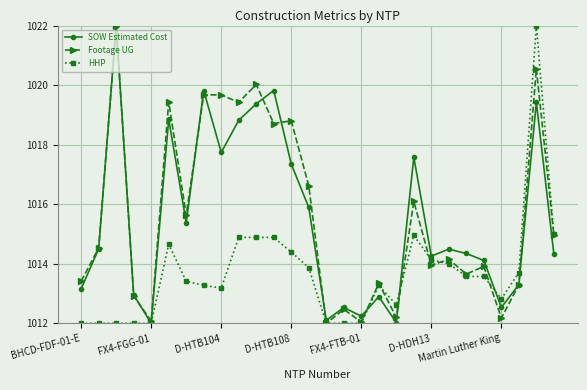

True or false: Footage UG has more than 2 interior local peaks.

True